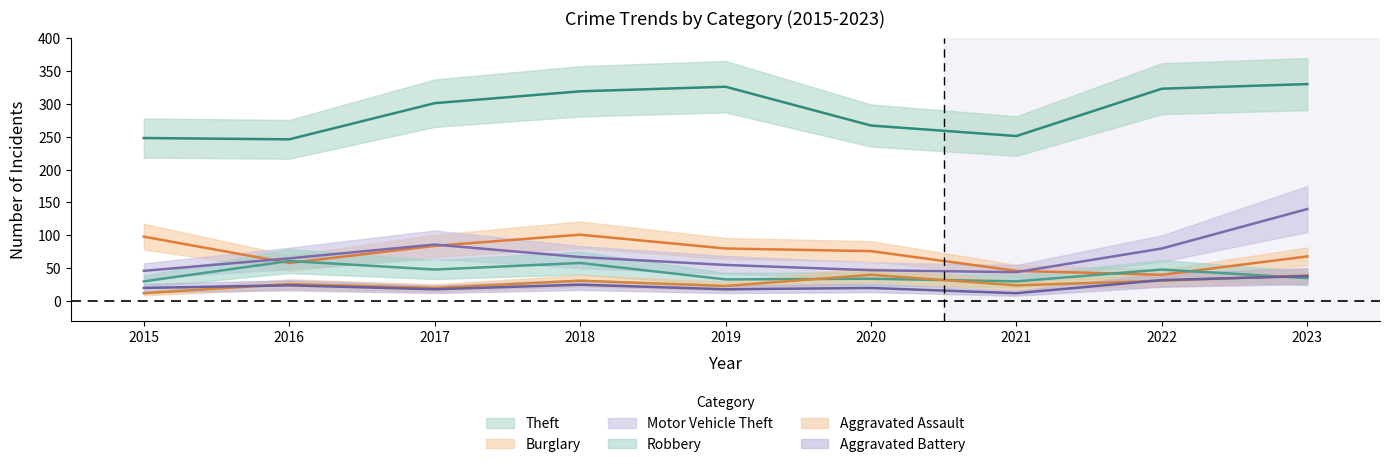

True or false: Theft and Aggravated Assault cross at least once.

False